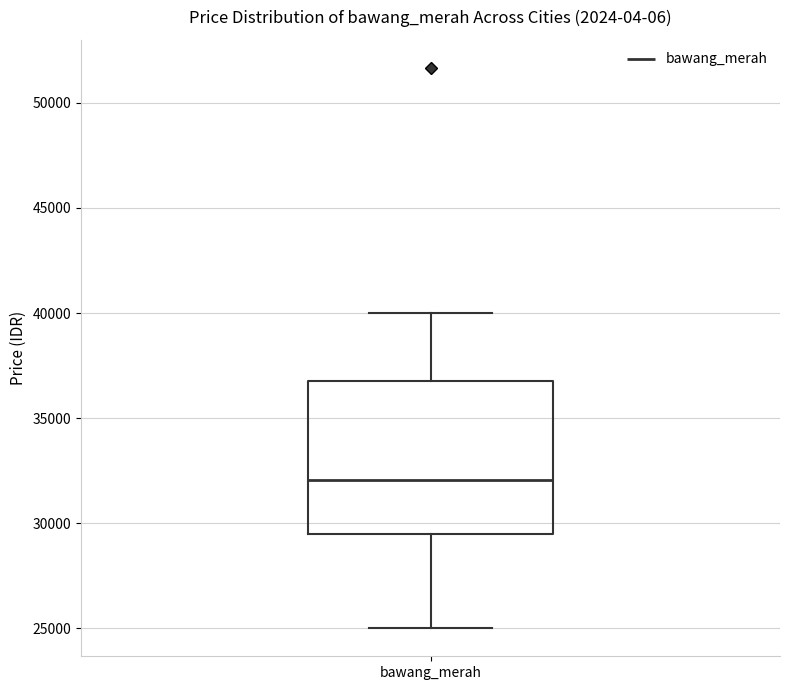

Read this box plot against the y-axis: the position of the median line, the range covered by the box, and the ends of both whiskers. The values are not printed on the chart, so give them approximately, as read against the axis.

median 32000, box 29500 to 36500, whiskers 25000 to 40000